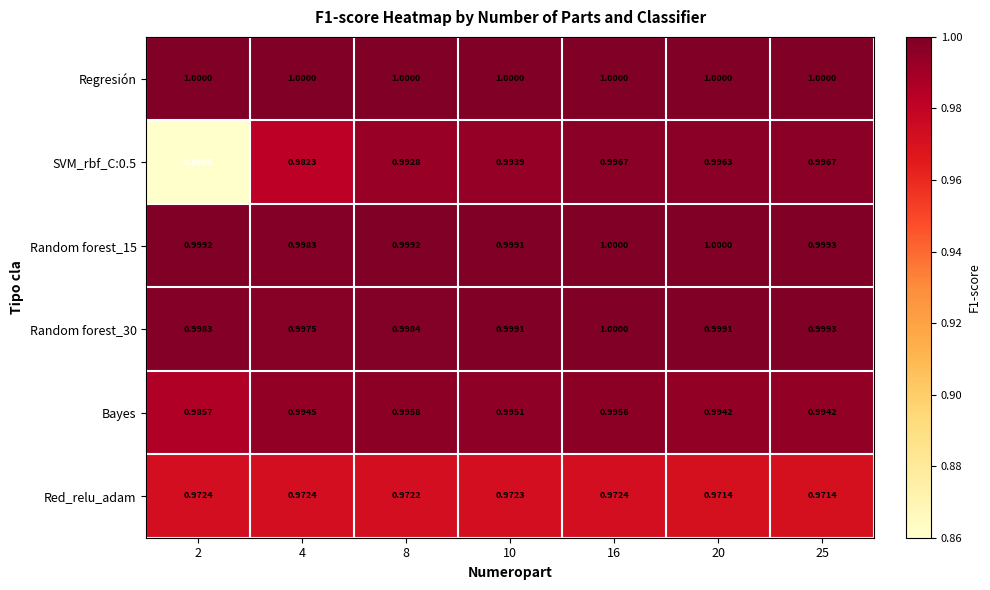

Is the value of Regresión at 2 greater than the value of Random forest_30 at 25?

Yes